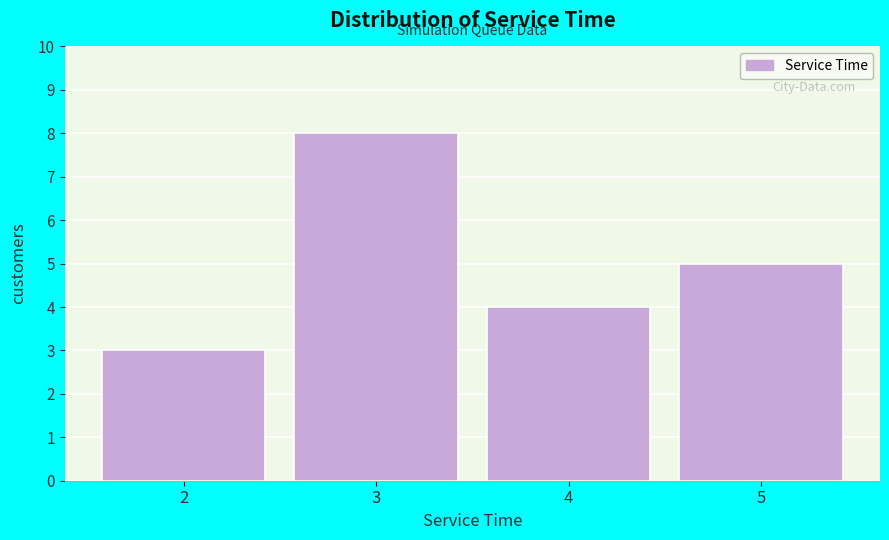

Which range on the x-axis has the tallest bar?

2.5 to 3.5